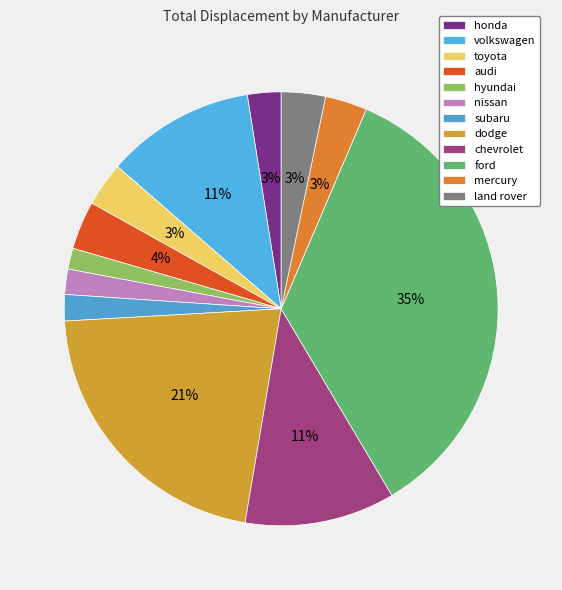

Count the number of slices in the pie.

12